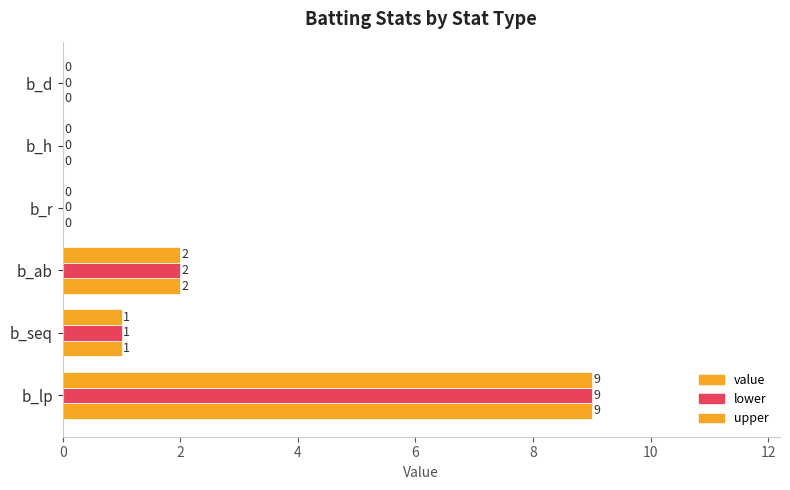

What is the difference between the maximum and minimum values in the value series?

9